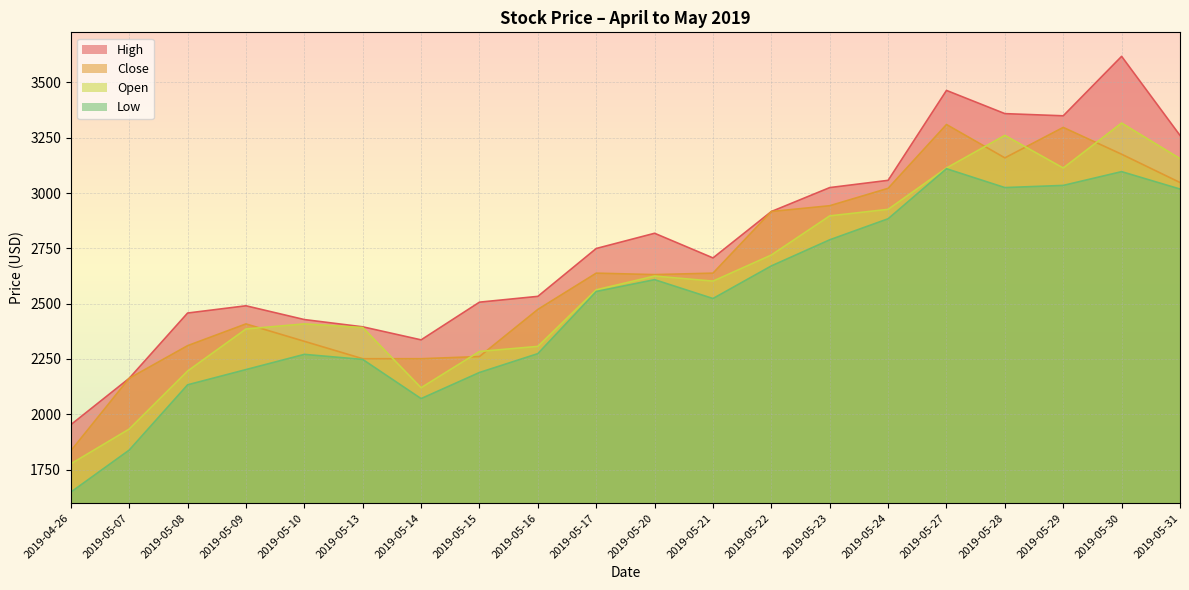

Reading right to left, transcribe all the data shown in this chart.

High: 2019-05-31=3260.5	2019-05-30=3617.7	2019-05-29=3349.0	2019-05-28=3358.8	2019-05-27=3463.7	2019-05-24=3057.4	2019-05-23=3024.6	2019-05-22=2916.5	2019-05-21=2706.7	2019-05-20=2818.2	2019-05-17=2749.3	2019-05-16=2533.1	2019-05-15=2506.8	2019-05-14=2336.4	2019-05-13=2395.4	2019-05-10=2428.2	2019-05-09=2490.5	2019-05-08=2457.7	2019-05-07=2162.8	2019-04-26=1953.0
Close: 2019-05-31=3047.5	2019-05-30=3175.3	2019-05-29=3296.6	2019-05-28=3158.9	2019-05-27=3309.7	2019-05-24=3021.3	2019-05-23=2942.7	2019-05-22=2916.5	2019-05-21=2637.9	2019-05-20=2631.4	2019-05-17=2637.9	2019-05-16=2474.1	2019-05-15=2261.1	2019-05-14=2251.2	2019-05-13=2251.2	2019-05-10=2329.9	2019-05-09=2408.5	2019-05-08=2310.2	2019-05-07=2162.8	2019-04-26=1835.1
Open: 2019-05-31=3155.7	2019-05-30=3316.2	2019-05-29=3113.1	2019-05-28=3260.5	2019-05-27=3113.1	2019-05-24=2926.3	2019-05-23=2896.8	2019-05-22=2719.8	2019-05-21=2601.9	2019-05-20=2624.8	2019-05-17=2562.6	2019-05-16=2306.9	2019-05-15=2284.0	2019-05-14=2120.2	2019-05-13=2392.2	2019-05-10=2408.5	2019-05-09=2385.6	2019-05-08=2195.5	2019-05-07=1933.4	2019-04-26=1776.1
Low: 2019-05-31=3018.0	2019-05-30=3096.7	2019-05-29=3034.4	2019-05-28=3024.6	2019-05-27=3109.8	2019-05-24=2883.7	2019-05-23=2788.7	2019-05-22=2670.7	2019-05-21=2523.2	2019-05-20=2608.4	2019-05-17=2555.0	2019-05-16=2274.2	2019-05-15=2189.0	2019-05-14=2071.0	2019-05-13=2248.0	2019-05-10=2270.9	2019-05-09=2202.1	2019-05-08=2133.3	2019-05-07=1838.3	2019-04-26=1648.3